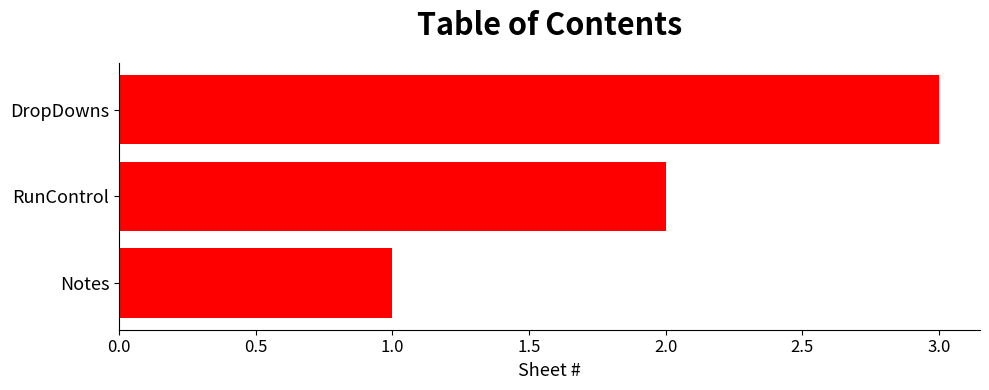

List the labels in order of value, smallest first.

Notes, RunControl, DropDowns